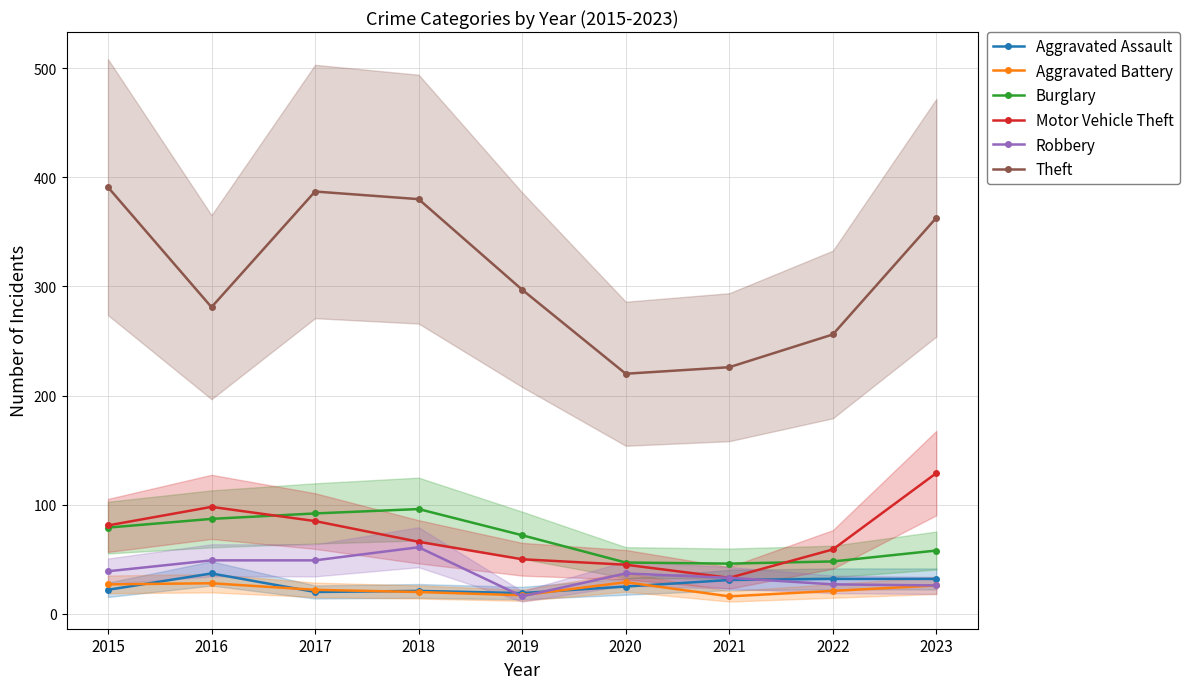

True or false: Motor Vehicle Theft and Aggravated Assault cross at least once.

False